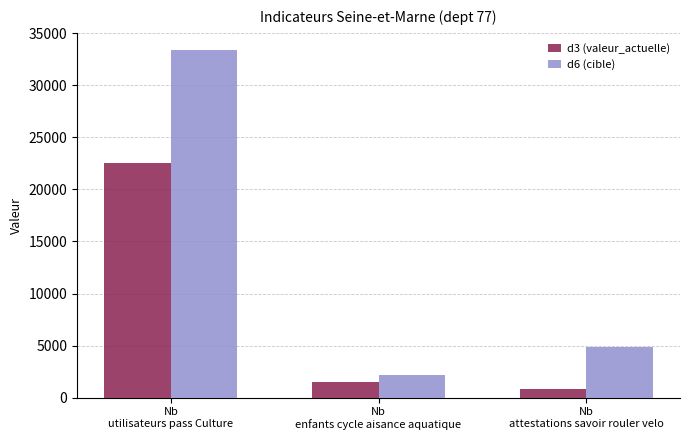

Reading left to right, list all the values displayed in this chart.

d3 (valeur_actuelle): Nb
utilisateurs pass Culture=22510	Nb
enfants cycle aisance aquatique=1471	Nb
attestations savoir rouler velo=786
d6 (cible): Nb
utilisateurs pass Culture=33376	Nb
enfants cycle aisance aquatique=2215	Nb
attestations savoir rouler velo=4851